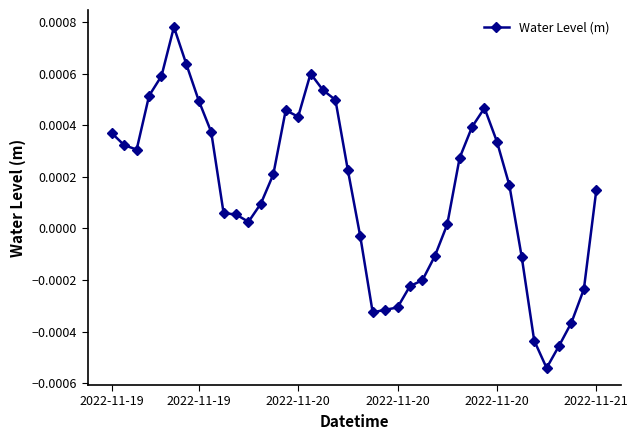

True or false: there are more than 0 points higher than both neighbors.

True